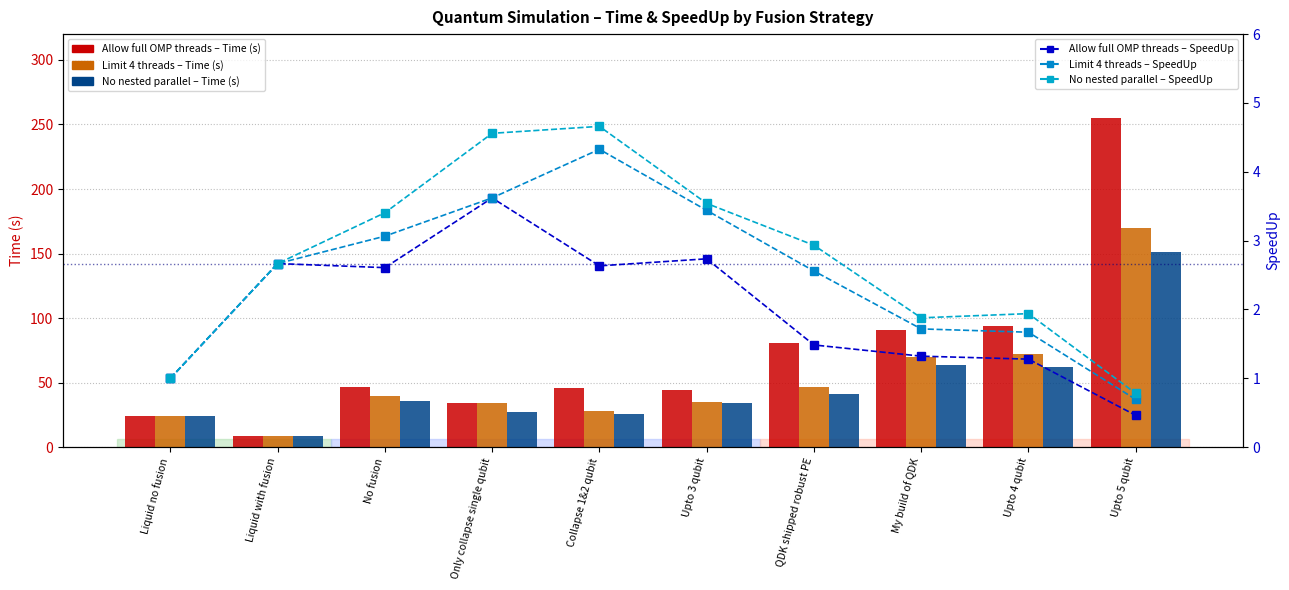

What position from the left is Liquid with fusion?

2